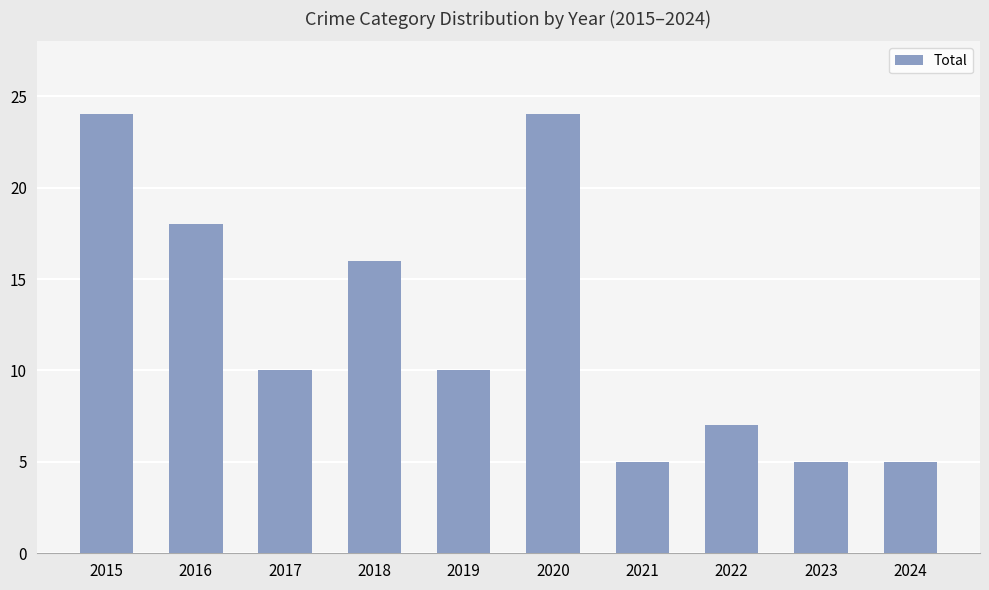

Are the bars grouped side by side (vs. stacked)?

No